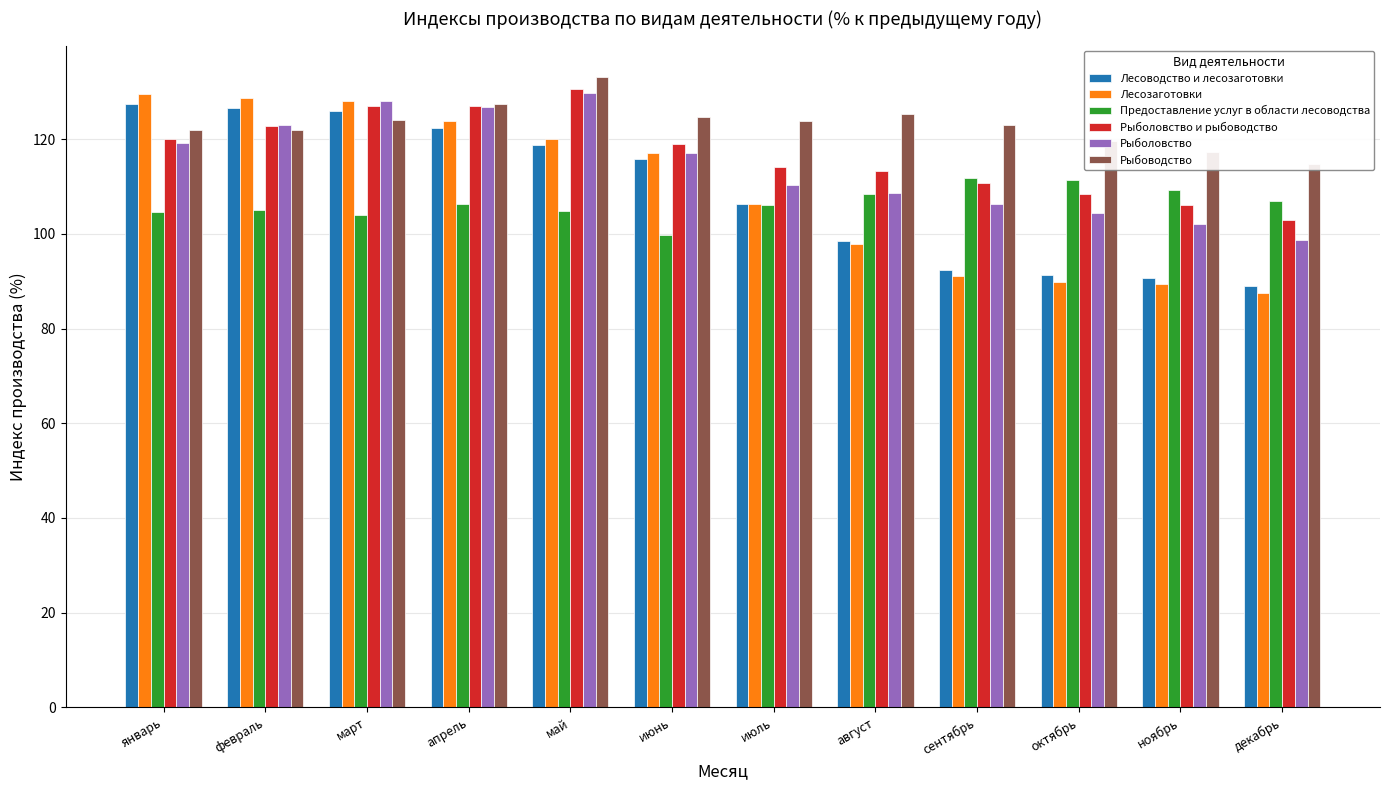

The value of Лесозаготовки at апрель is 123.9. True or false?

True